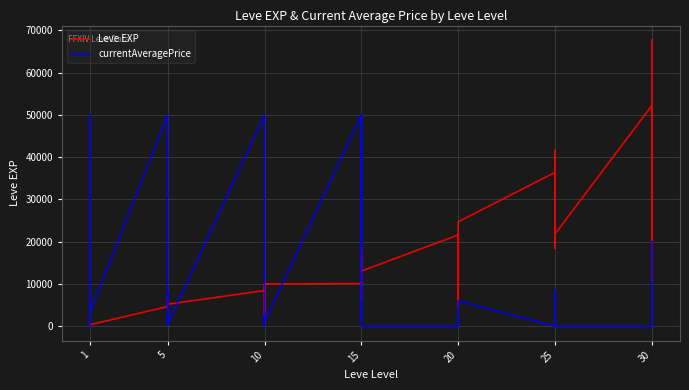

Which series has the largest total across all categories?

Leve EXP